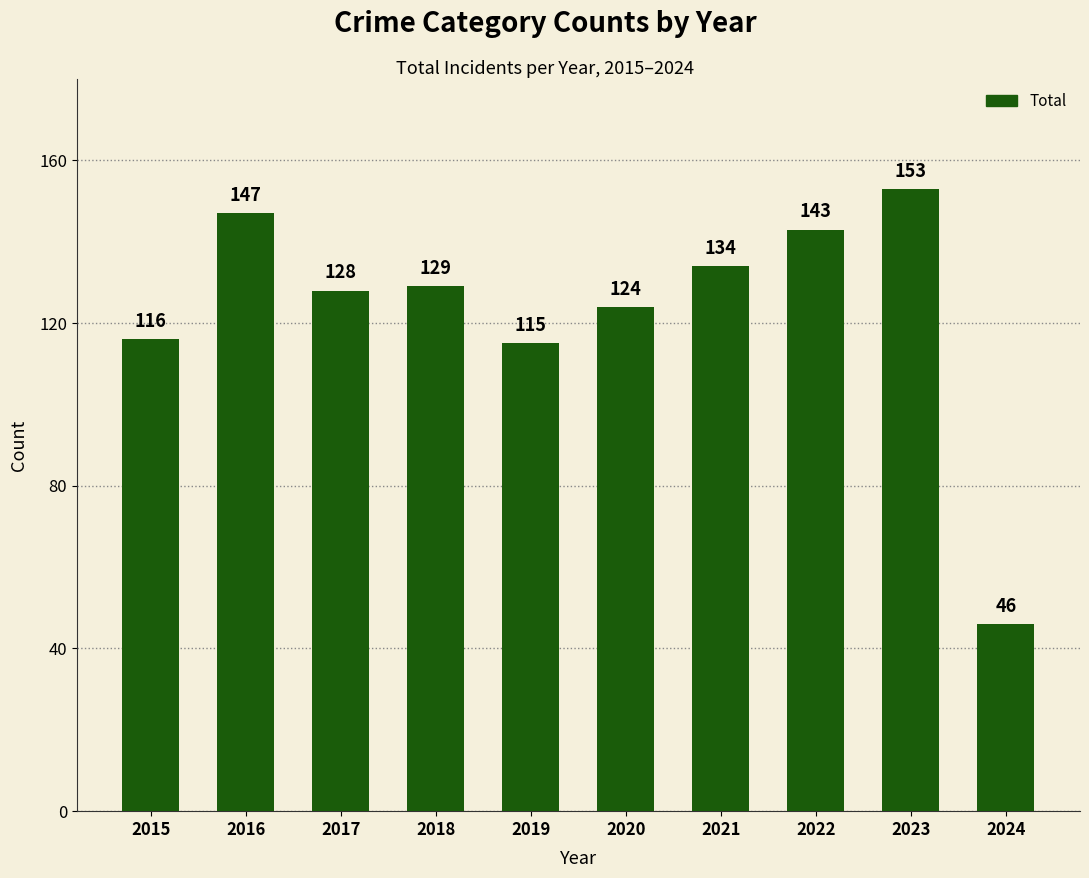

Are the bars horizontal?

No